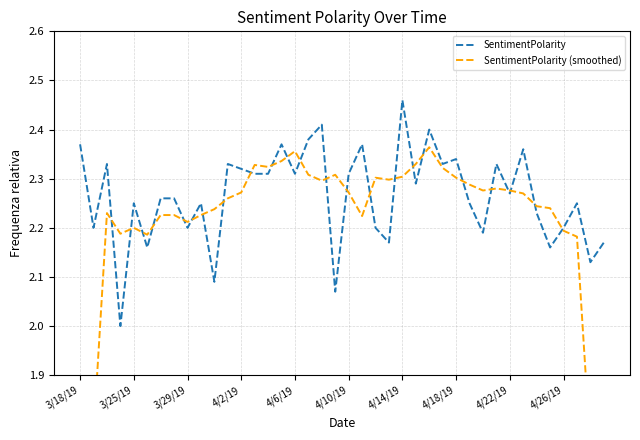

What is the lowest value of the SentimentPolarity series?

2.0